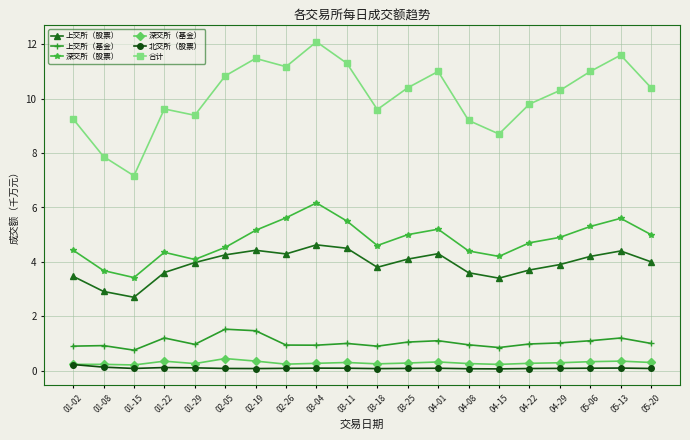

How many lines are shown in the chart?

6